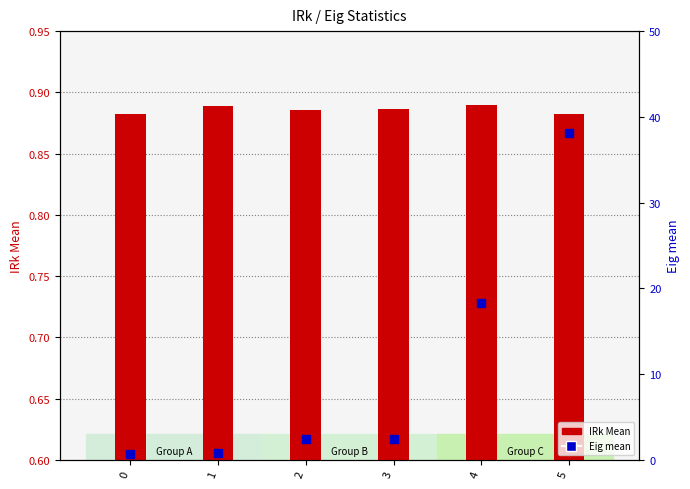

Which series reaches the minimum Y coordinate?

Eig mean